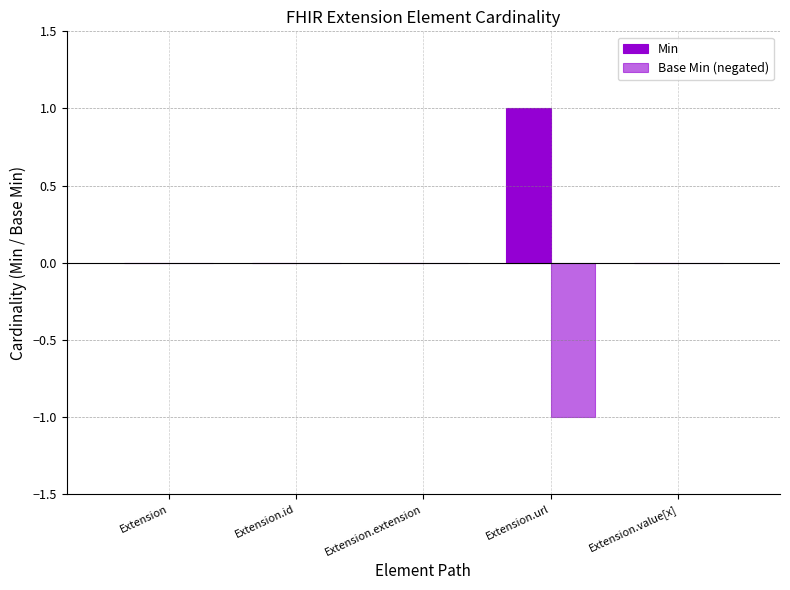

The value of Min at Extension is 0. True or false?

True